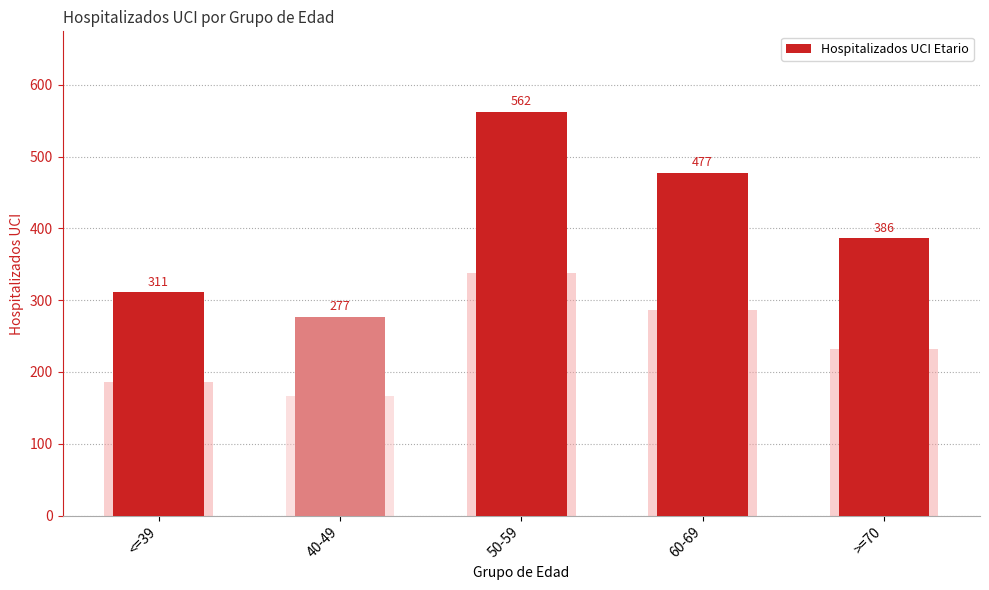

Are the bars horizontal?

No